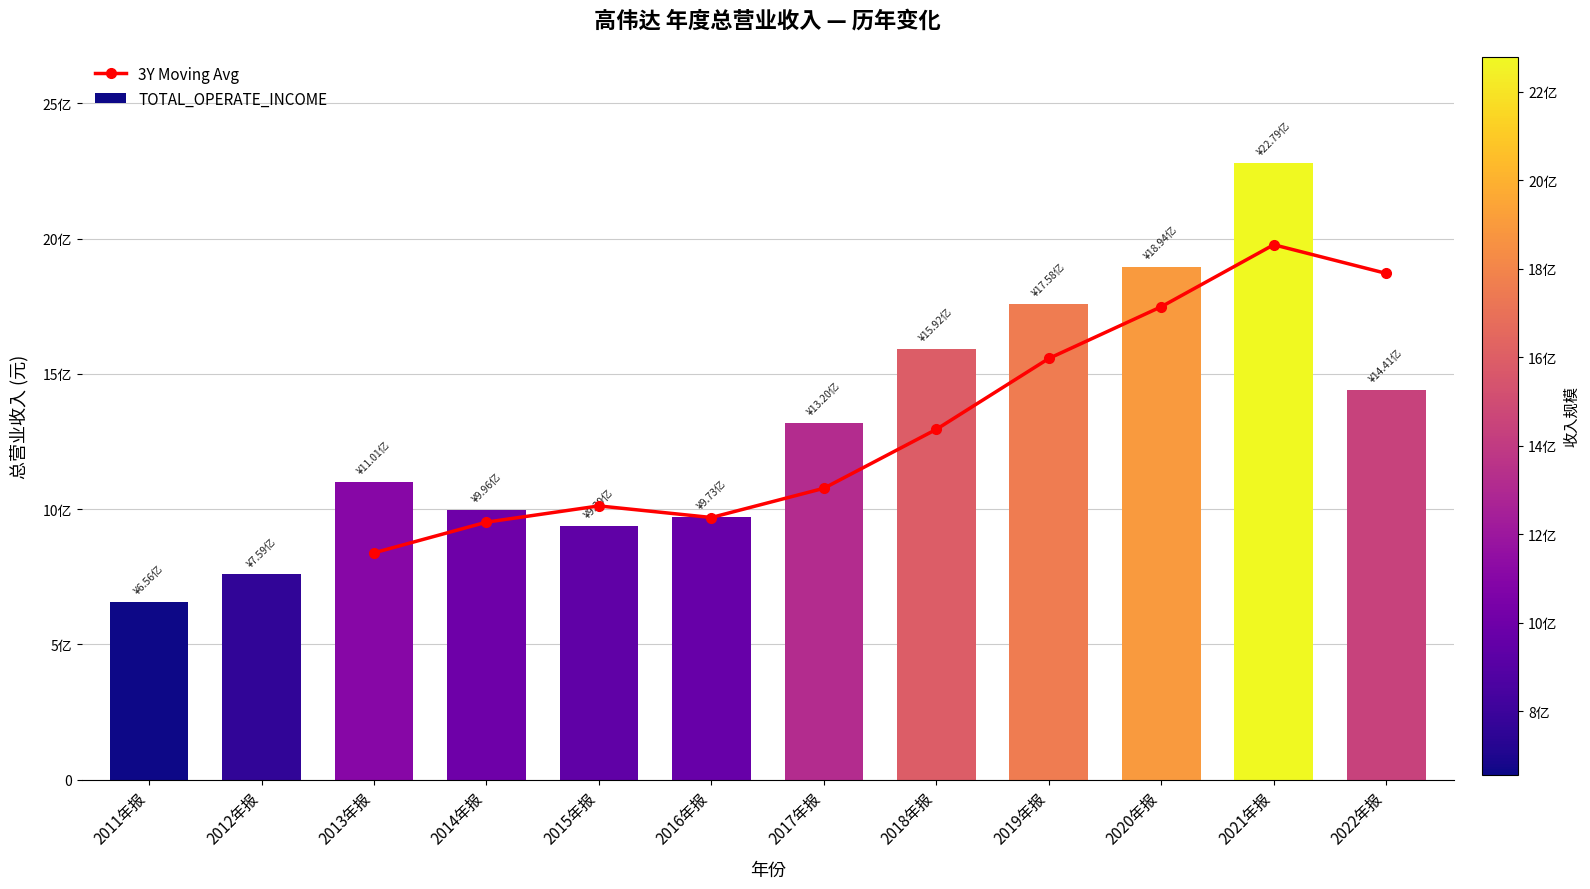

At which label does TOTAL_OPERATE_INCOME reach its peak?

2021年报